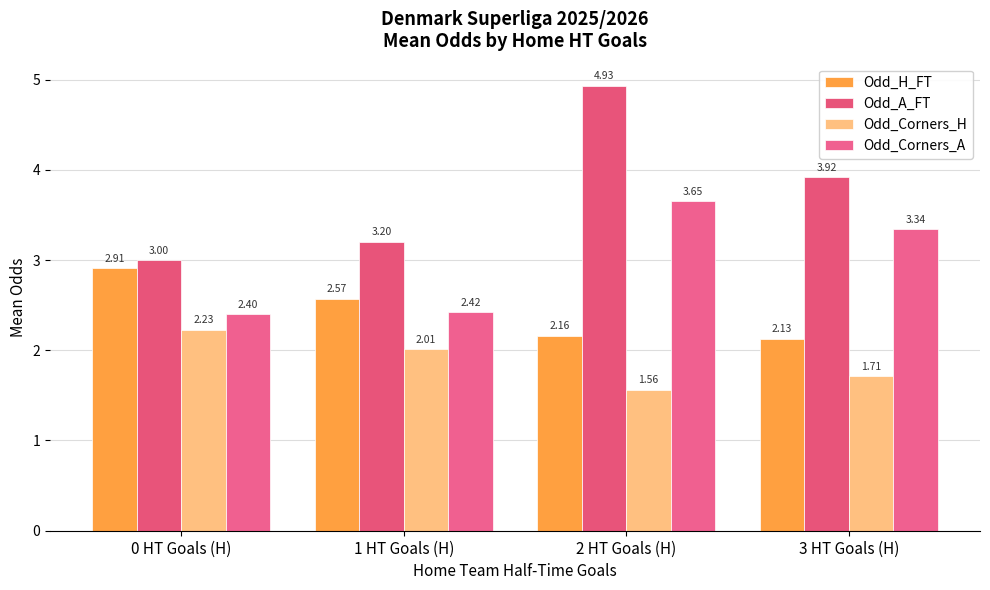

What is the spread (max minus min) of values at 1 HT Goals (H)?

1.2